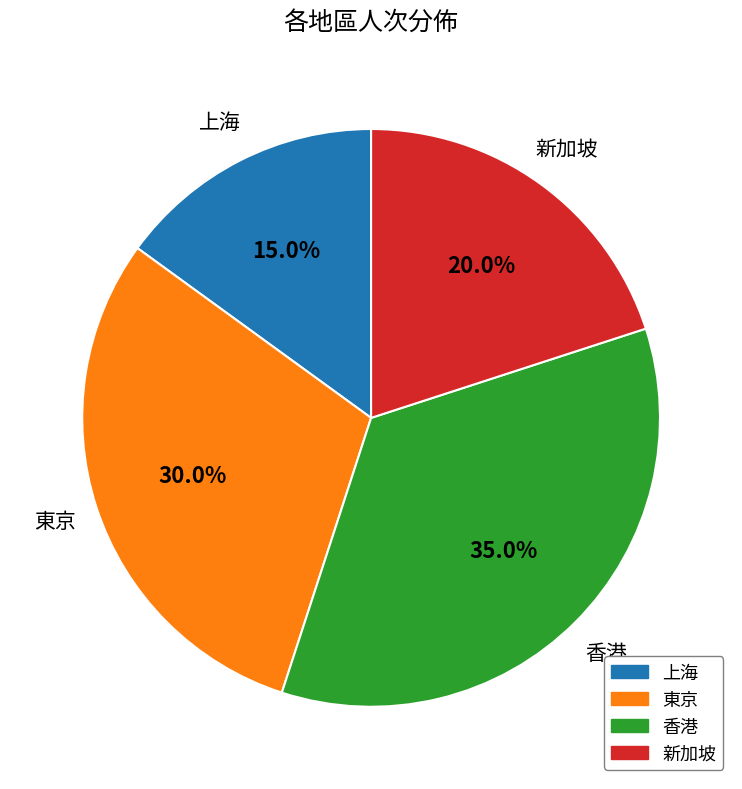

The 香港 slice represents 24% of the pie. True or false?

False